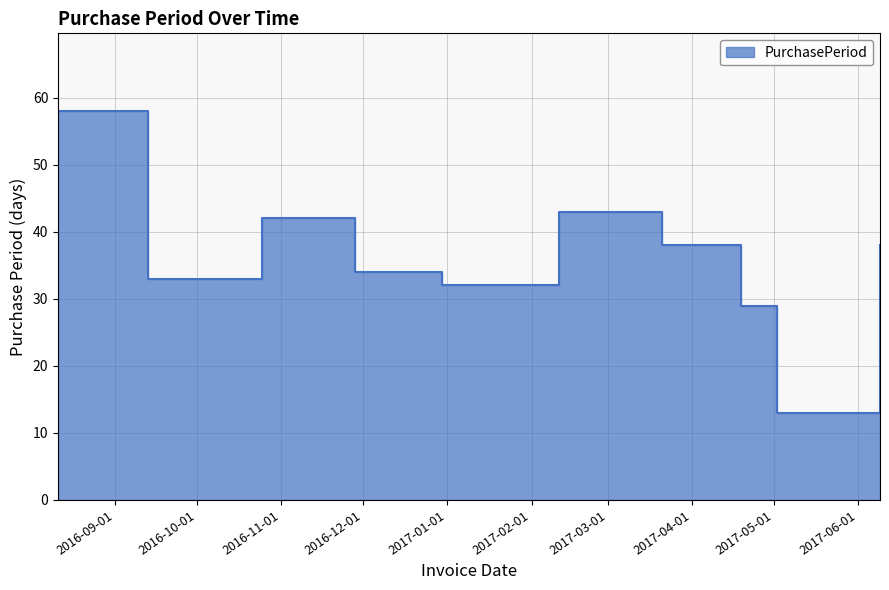

What is the sum of the values at 2016-09-13 and 2016-11-28?

67